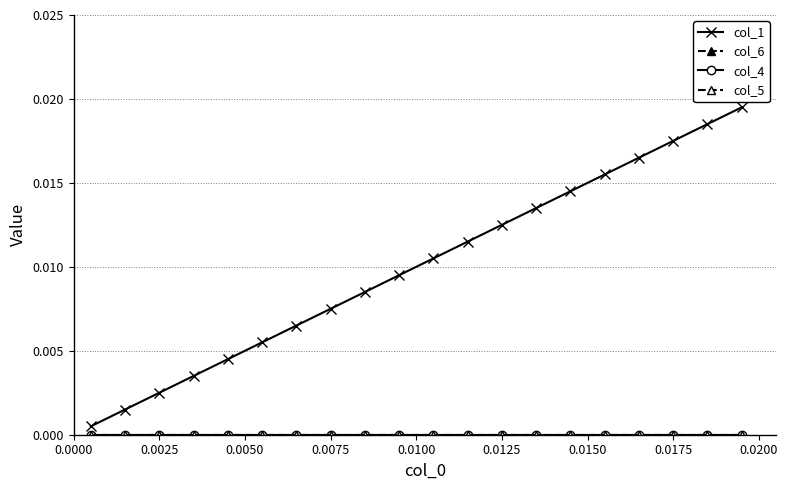

Is this an area chart (filled region under the line)?

No